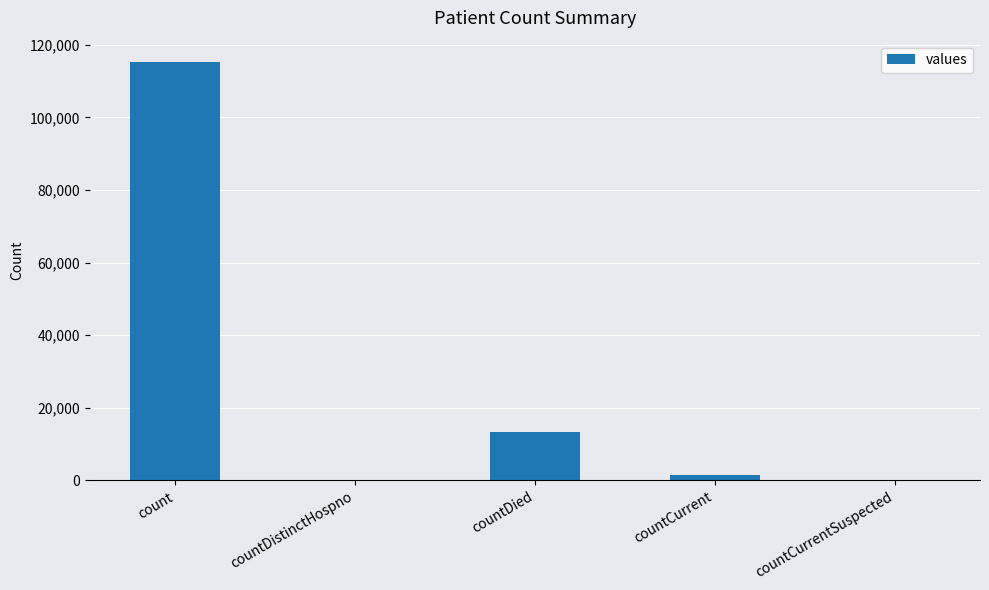

Reading left to right, list all the values displayed in this chart.

115379	0	13343	1383	0